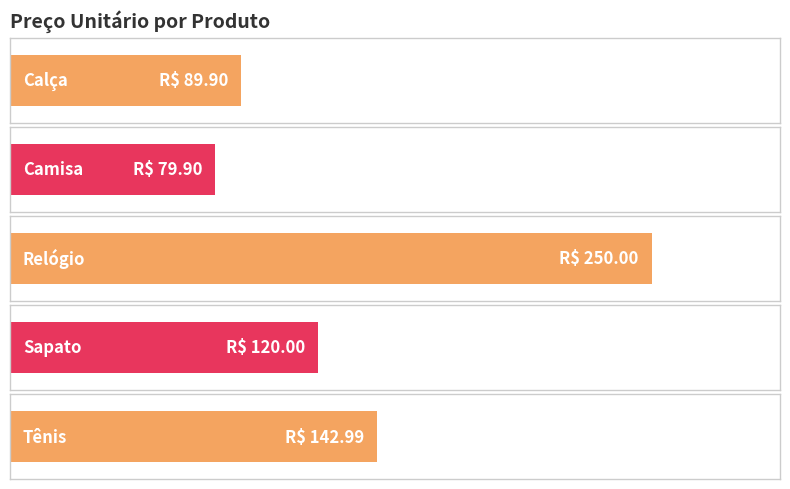

Which has a higher value, Relógio or Calça?

Relógio